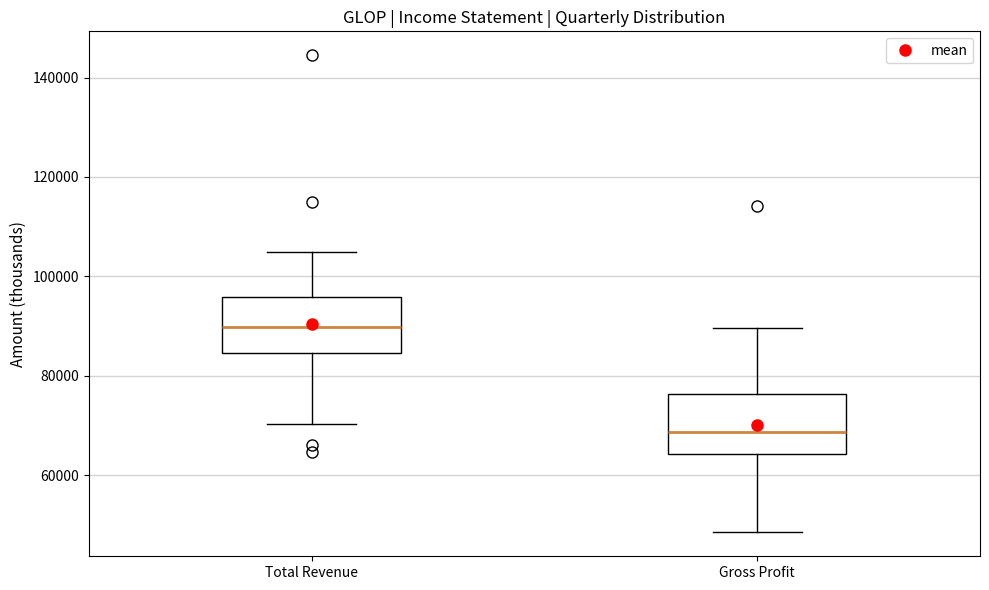

Where is the upper edge of the box for Total Revenue on the y-axis? The values are not printed on the chart, so give them approximately, as read against the axis.

96000